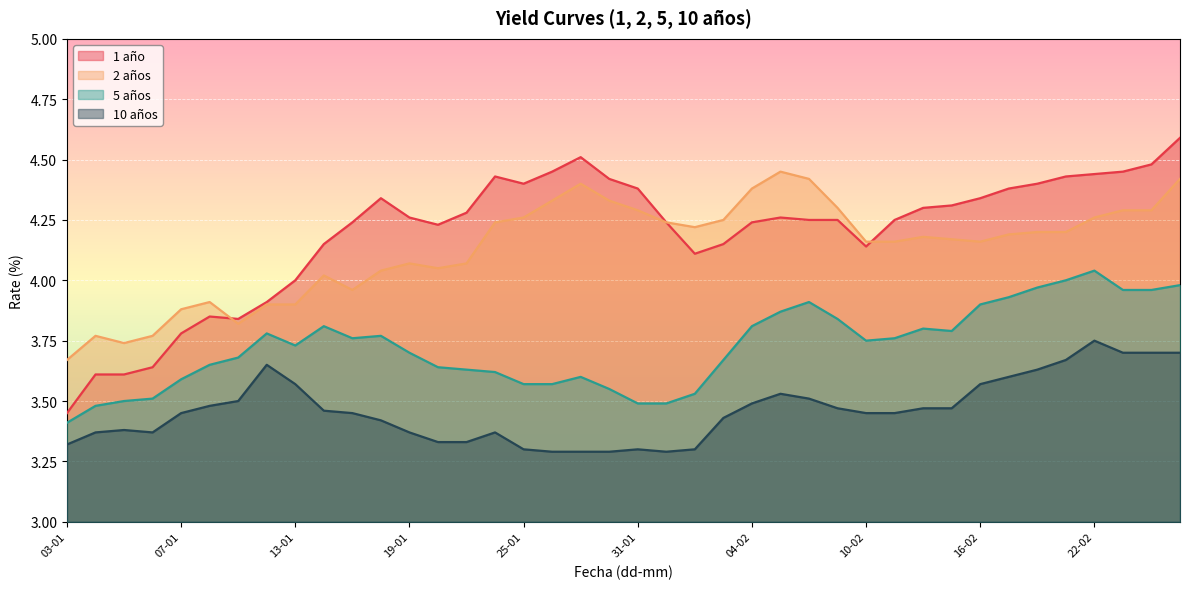

What is the label of the 26th point from the left?

07-02